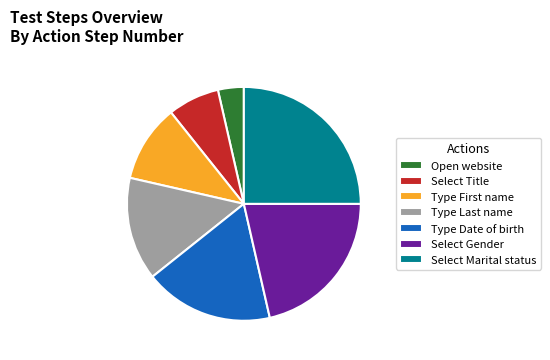

How many slices are in this pie chart?

7